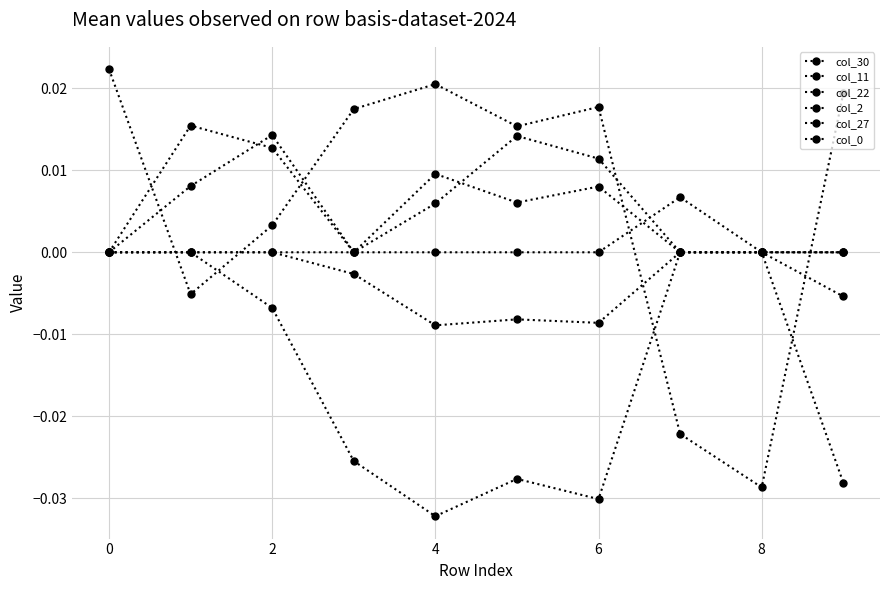

Does the chart have visible grid lines?

Yes